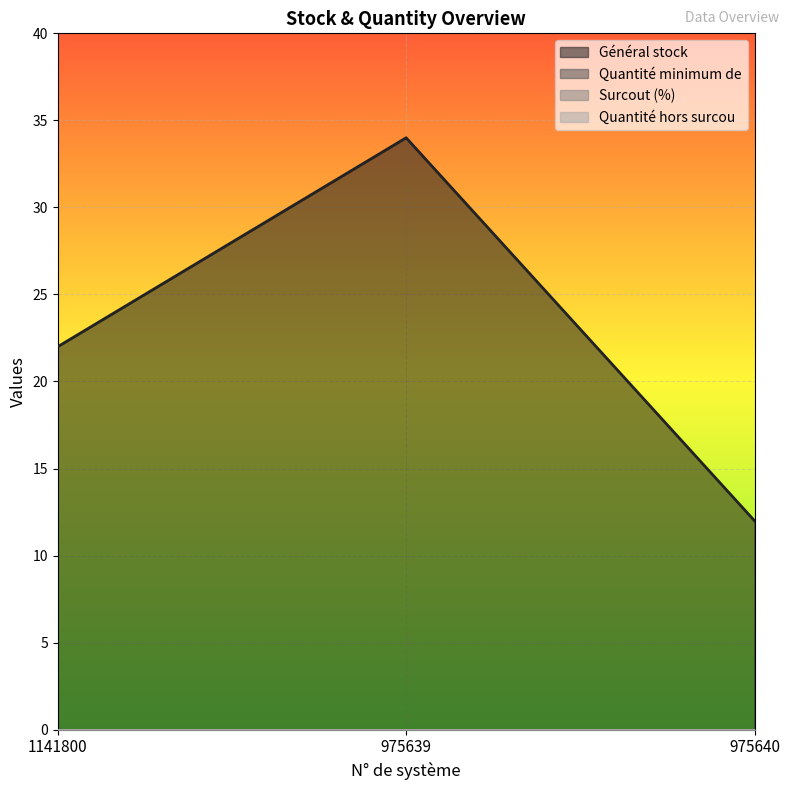

At which category is the sum across all series the highest?

975639